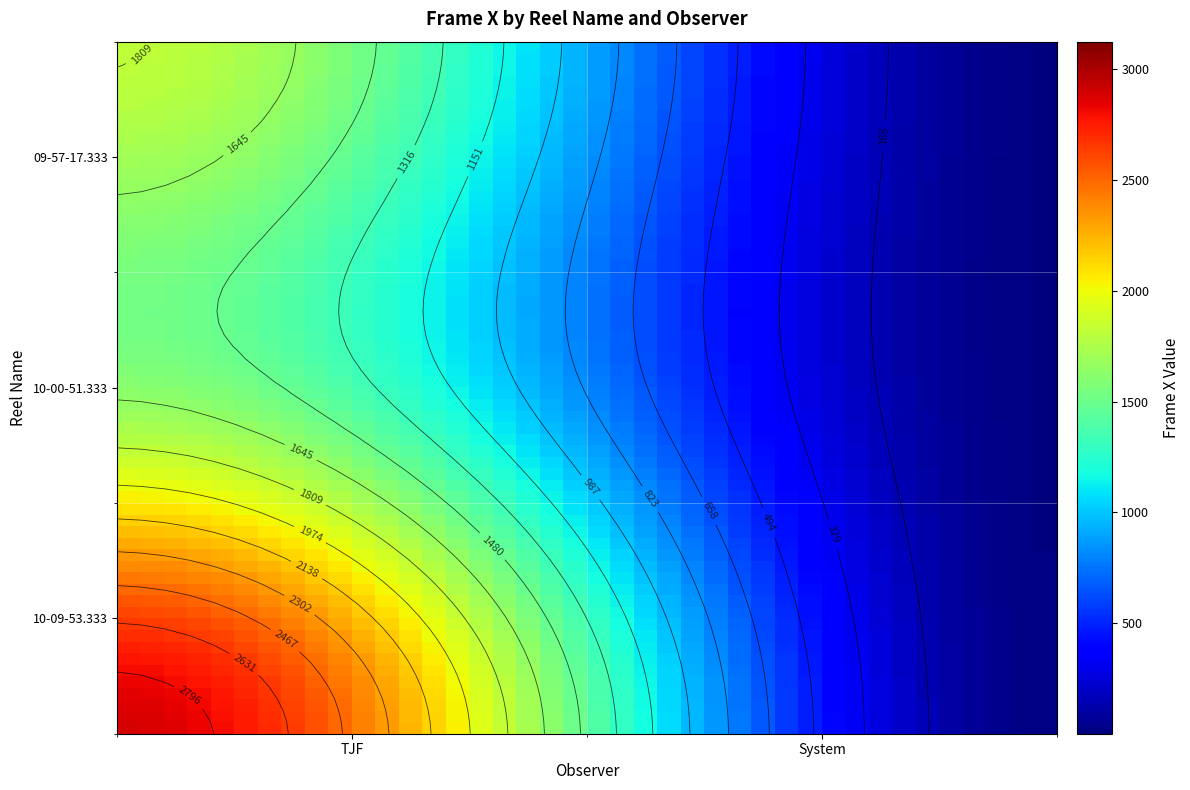

How many categories are shown in the chart?

2